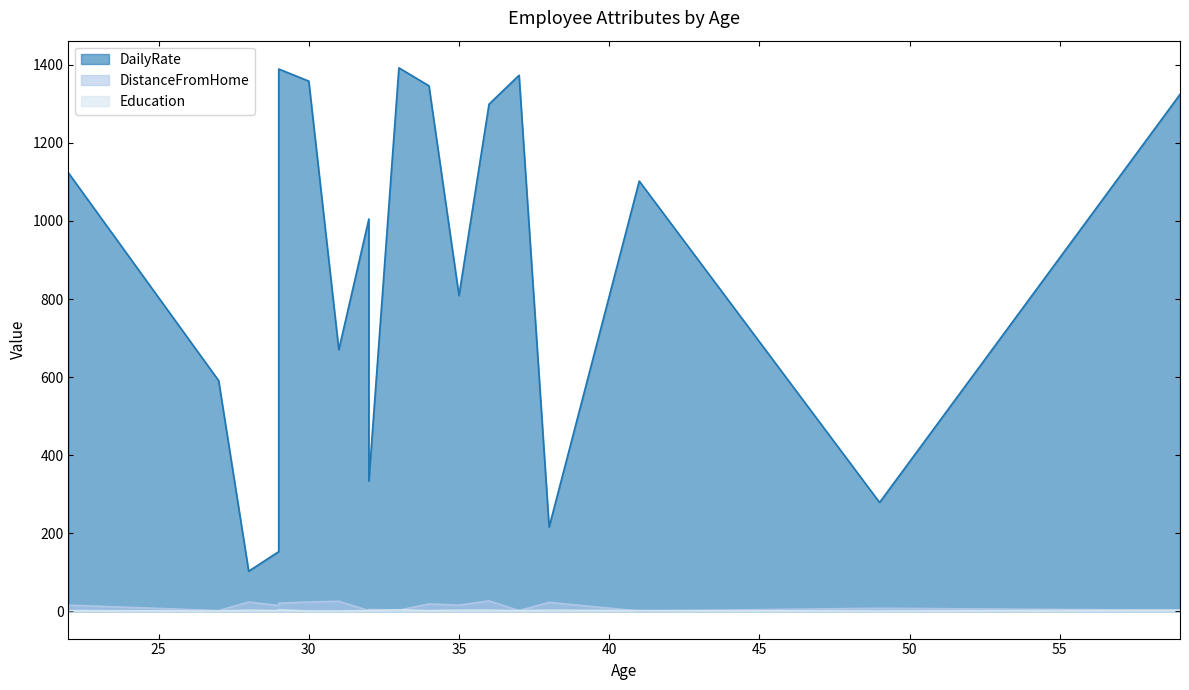

True or false: DistanceFromHome has a value of 26 at 35.

False